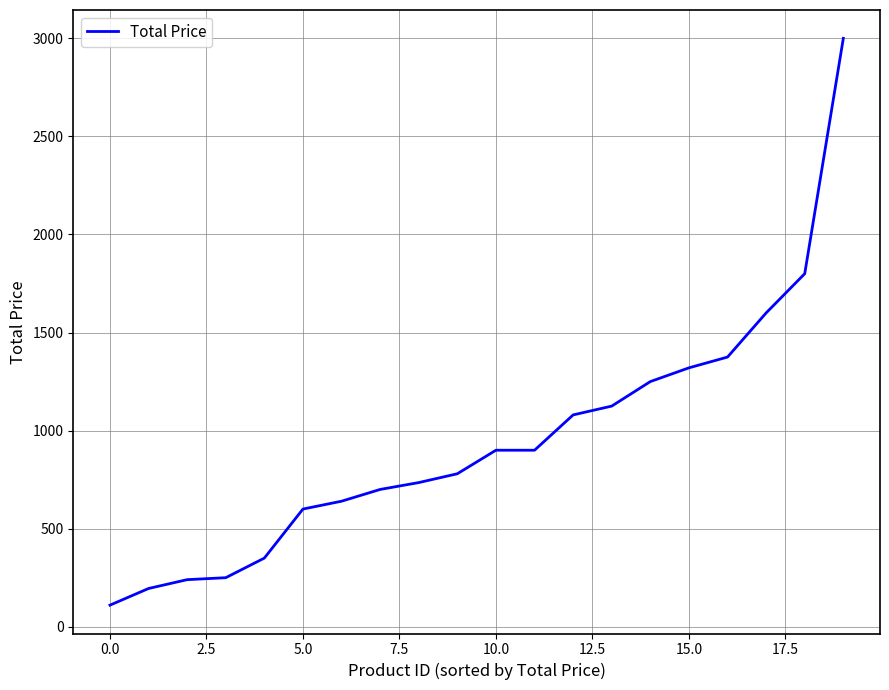

What is the maximum value shown in the chart?

3000